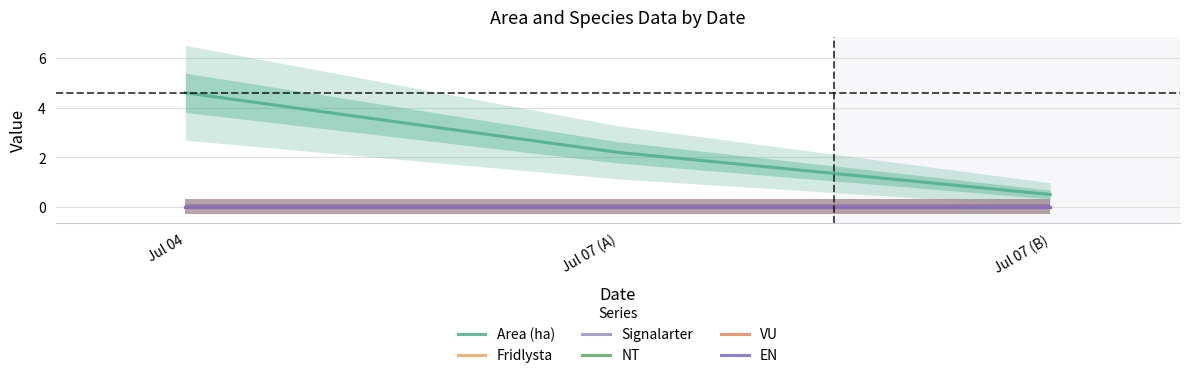

Which has a higher value, Jul 04 or Jul 07 (A)?

Jul 04